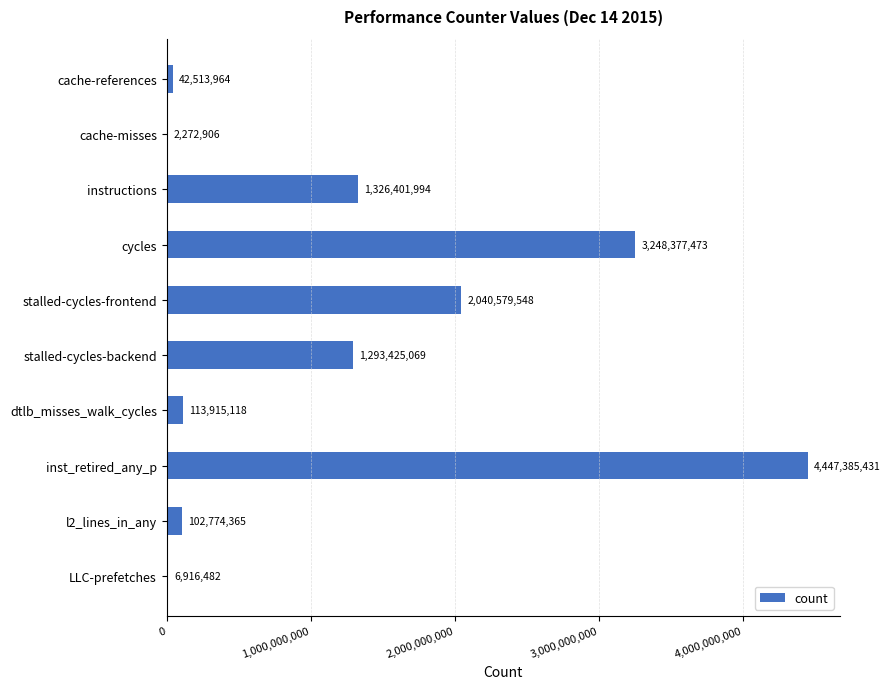

At which label is the value closest to 2224829168?

stalled-cycles-frontend